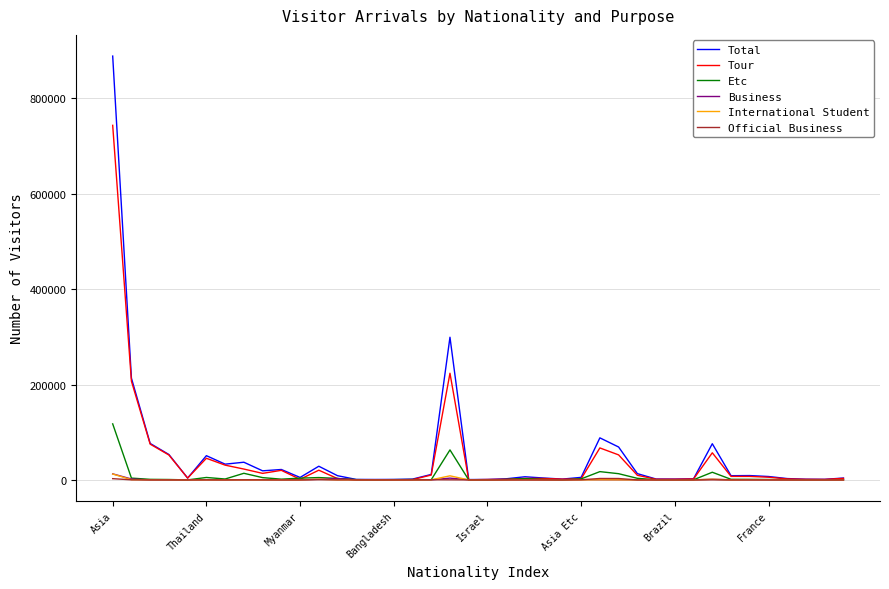

Which series has the widest spread of values?

Total